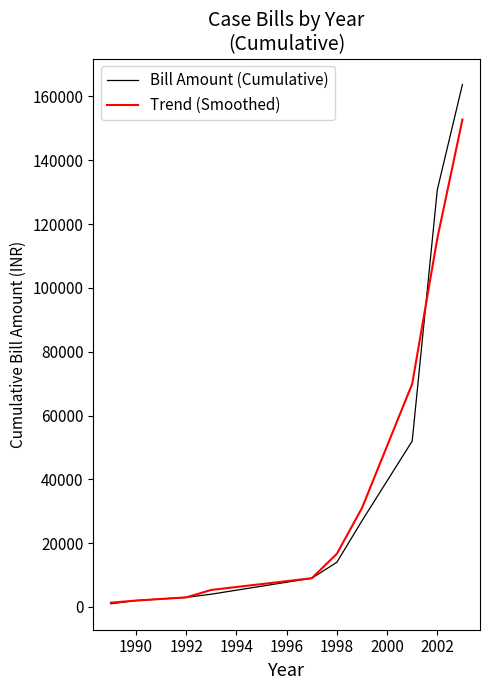

Rank the series by their maximum value, from highest to lowest.

Bill Amount (Cumulative), Trend (Smoothed)